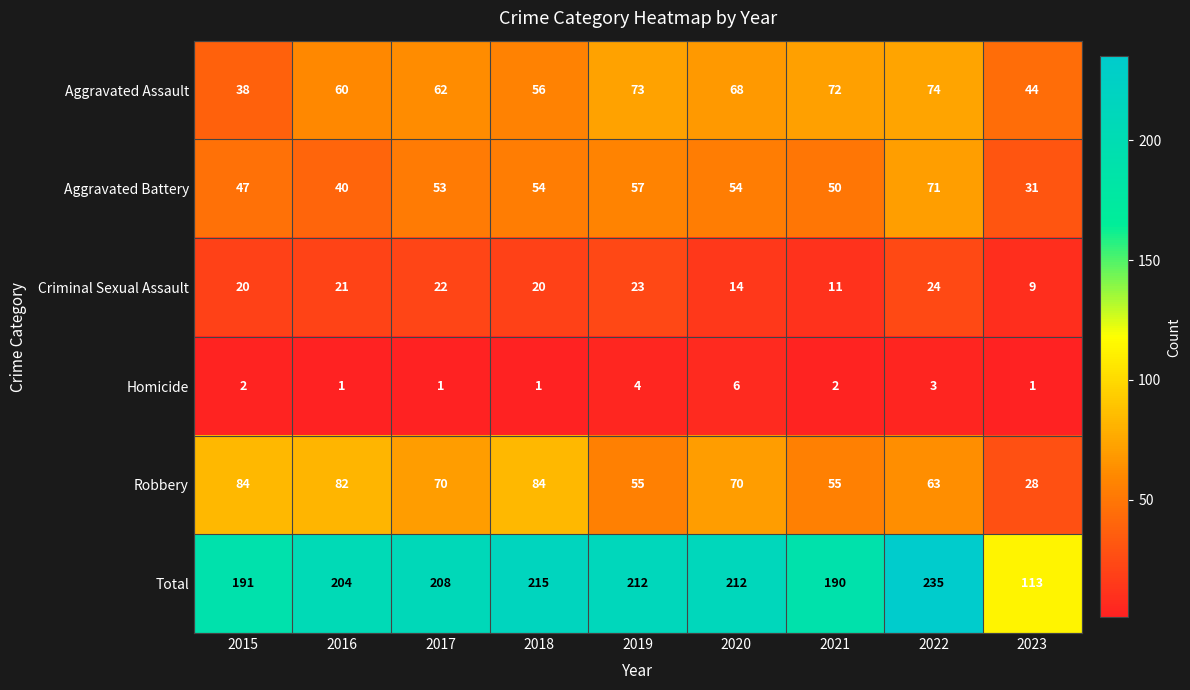

What is the sum of all Criminal Sexual Assault values?

164